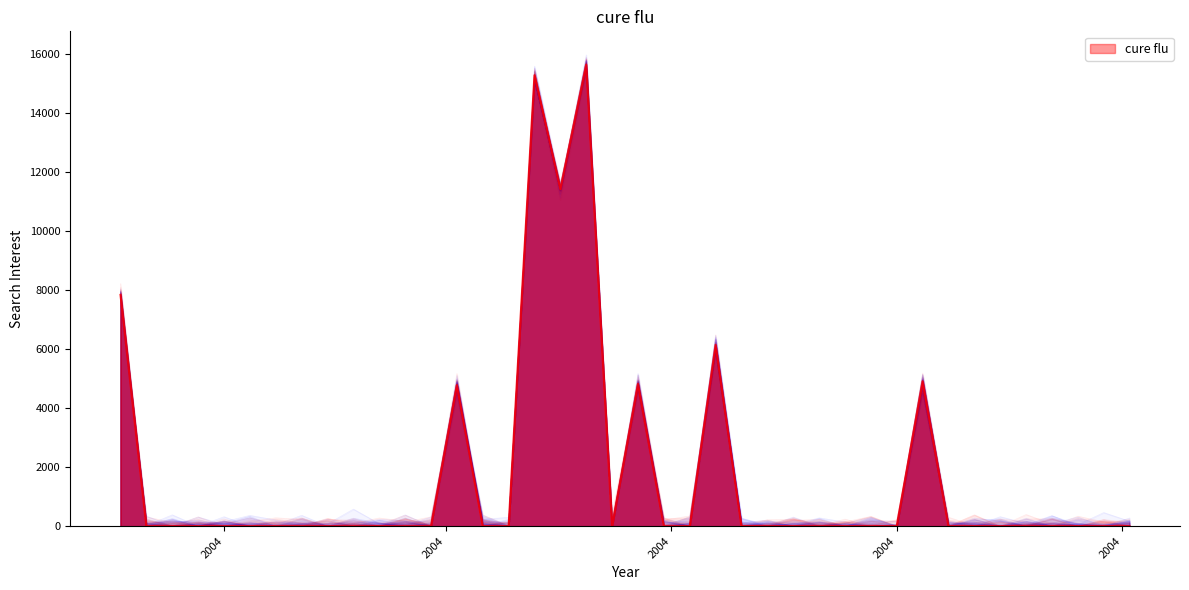

List the labels in order of value, smallest first.

2004-01-11, 2004-01-18, 2004-01-25, 2004-02-01, 2004-02-08, 2004-02-15, 2004-02-22, 2004-02-29, 2004-03-07, 2004-03-14, 2004-03-21, 2004-03-28, 2004-04-11, 2004-04-18, 2004-05-16, 2004-05-30, 2004-06-06, 2004-06-20, 2004-06-27, 2004-07-04, 2004-07-11, 2004-07-18, 2004-07-25, 2004-08-01, 2004-08-15, 2004-08-22, 2004-08-29, 2004-09-05, 2004-09-12, 2004-09-19, 2004-09-26, 2004-10-03, 2004-04-04, 2004-05-23, 2004-08-08, 2004-06-13, 2004-01-04, 2004-05-02, 2004-04-25, 2004-05-09